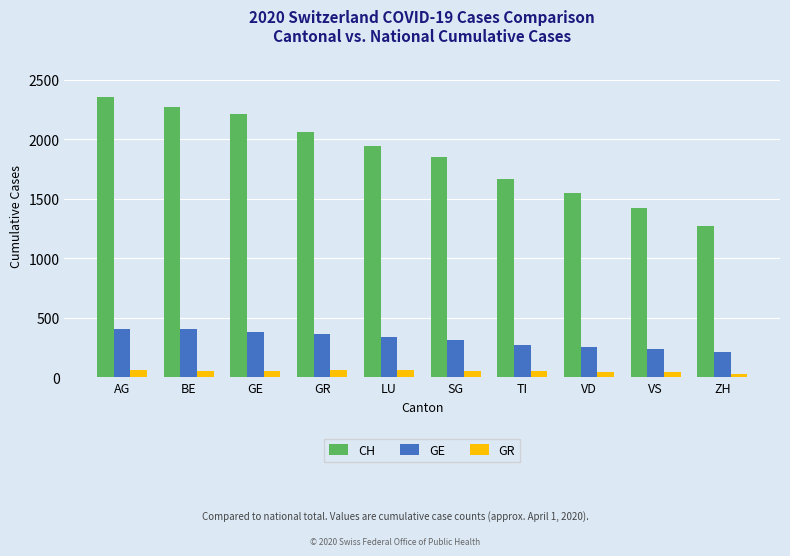

What is the total value across all series at GR?

2489